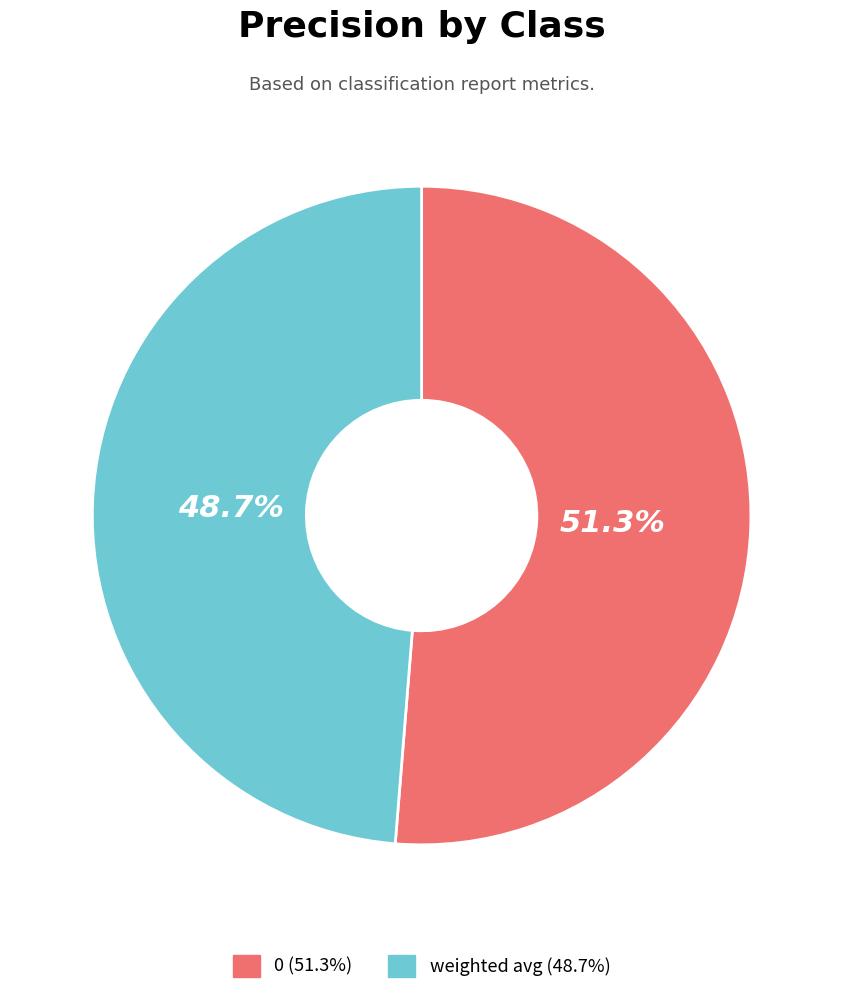

What percentage is the weighted avg slice, to the nearest percent?

49%